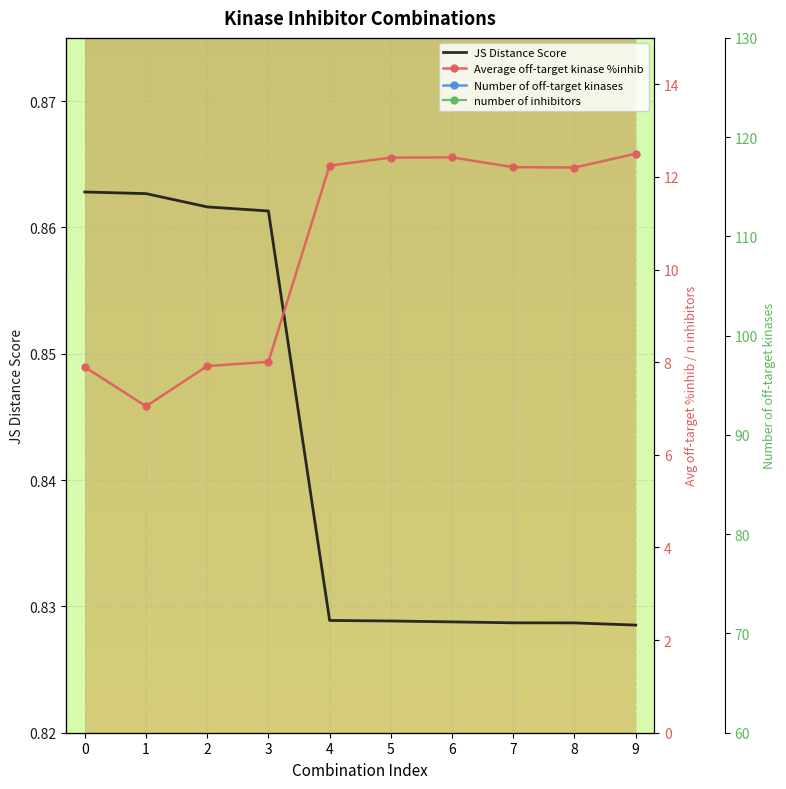

Is the value of number of inhibitors at 4 greater than the value of Average off-target kinase %inhib at 4?

No